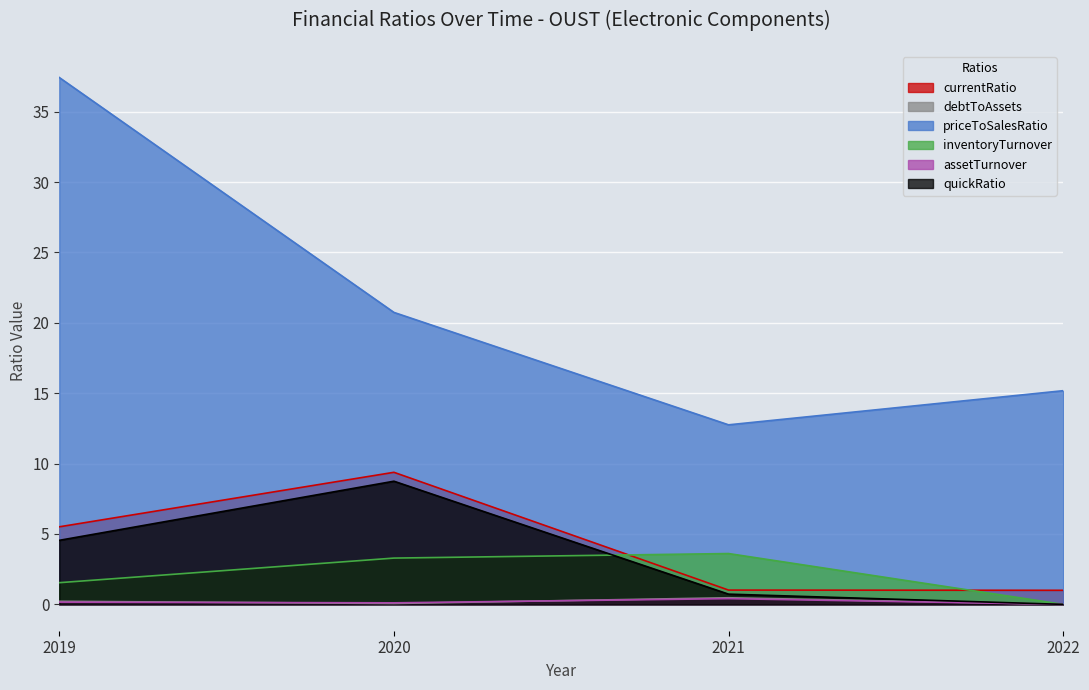

True or false: quickRatio and inventoryTurnover intersect in this chart.

True